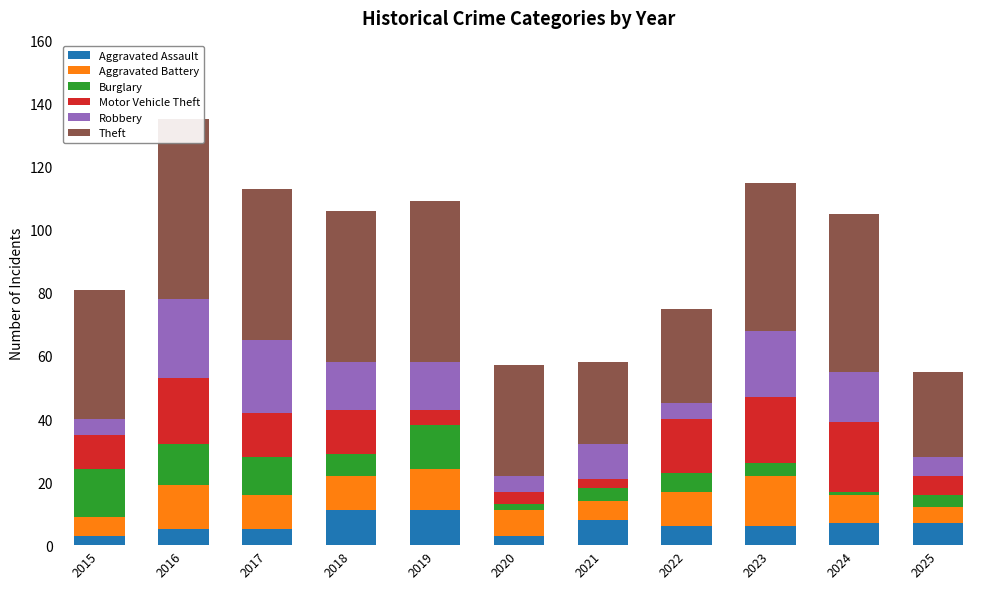

Which category has the highest value in the Aggravated Battery series?

2023